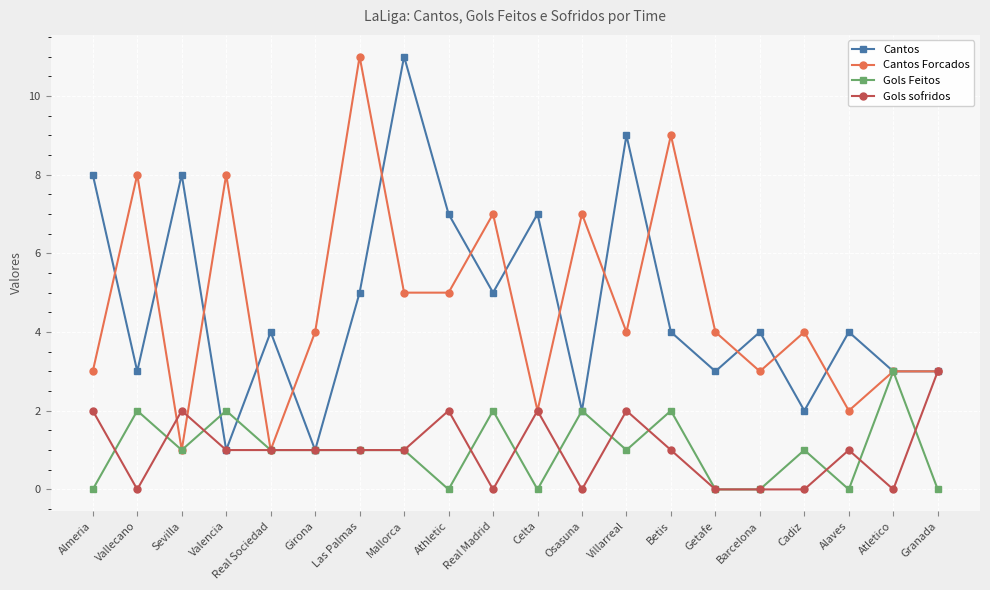

Reading left to right, transcribe all the data shown in this chart.

Cantos: Almeria=8	Vallecano=3	Sevilla=8	Valencia=1	Real Sociedad=4	Girona=1	Las Palmas=5	Mallorca=11	Athletic=7	Real Madrid=5	Celta=7	Osasuna=2	Villarreal=9	Betis=4	Getafe=3	Barcelona=4	Cadiz=2	Alaves=4	Atletico=3	Granada=3
Cantos Forcados: Almeria=3	Vallecano=8	Sevilla=1	Valencia=8	Real Sociedad=1	Girona=4	Las Palmas=11	Mallorca=5	Athletic=5	Real Madrid=7	Celta=2	Osasuna=7	Villarreal=4	Betis=9	Getafe=4	Barcelona=3	Cadiz=4	Alaves=2	Atletico=3	Granada=3
Gols Feitos: Almeria=0	Vallecano=2	Sevilla=1	Valencia=2	Real Sociedad=1	Girona=1	Las Palmas=1	Mallorca=1	Athletic=0	Real Madrid=2	Celta=0	Osasuna=2	Villarreal=1	Betis=2	Getafe=0	Barcelona=0	Cadiz=1	Alaves=0	Atletico=3	Granada=0
Gols sofridos: Almeria=2	Vallecano=0	Sevilla=2	Valencia=1	Real Sociedad=1	Girona=1	Las Palmas=1	Mallorca=1	Athletic=2	Real Madrid=0	Celta=2	Osasuna=0	Villarreal=2	Betis=1	Getafe=0	Barcelona=0	Cadiz=0	Alaves=1	Atletico=0	Granada=3